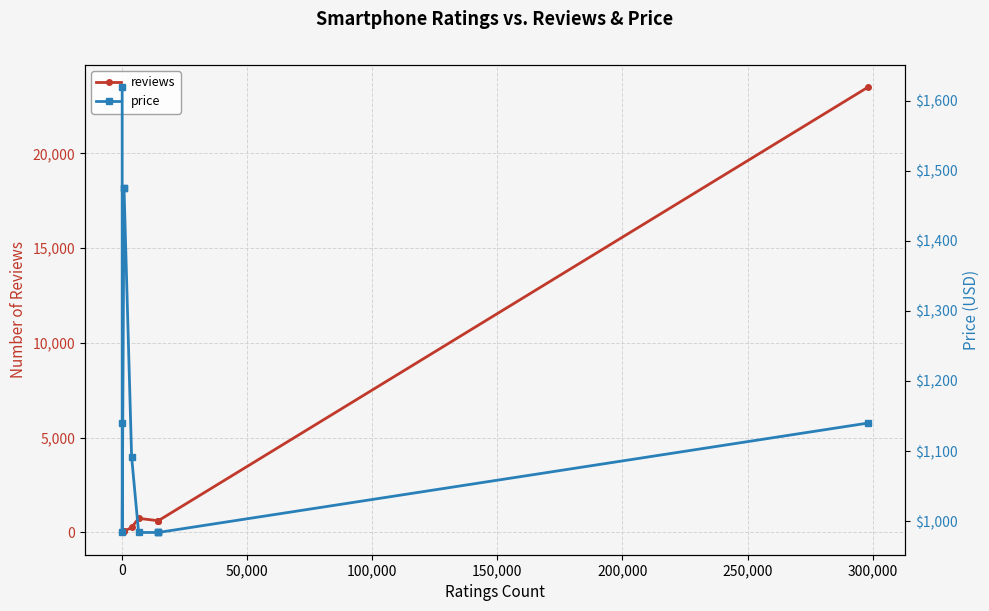

How many series are shown in this chart?

2